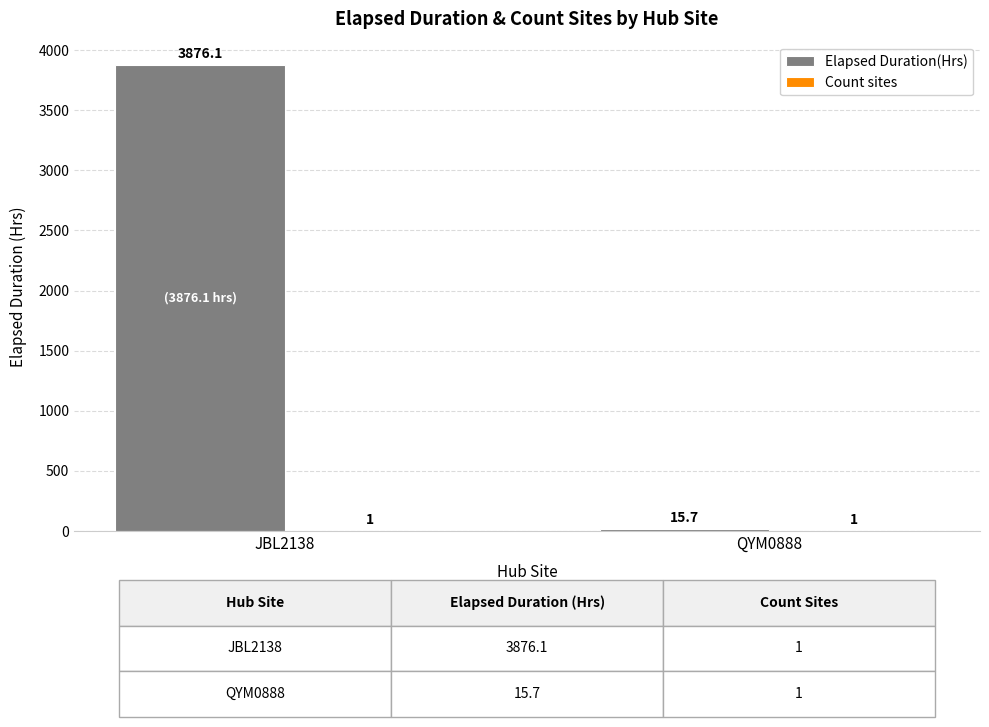

Between JBL2138 and QYM0888, which series saw the biggest shift?

Elapsed Duration(Hrs)